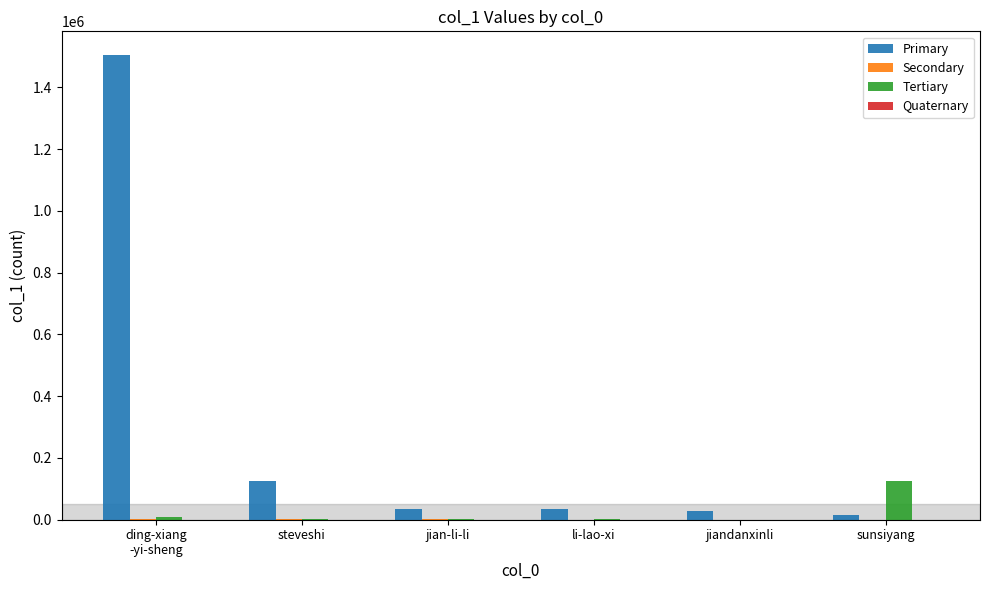

What is the maximum value shown in the chart?

1505770